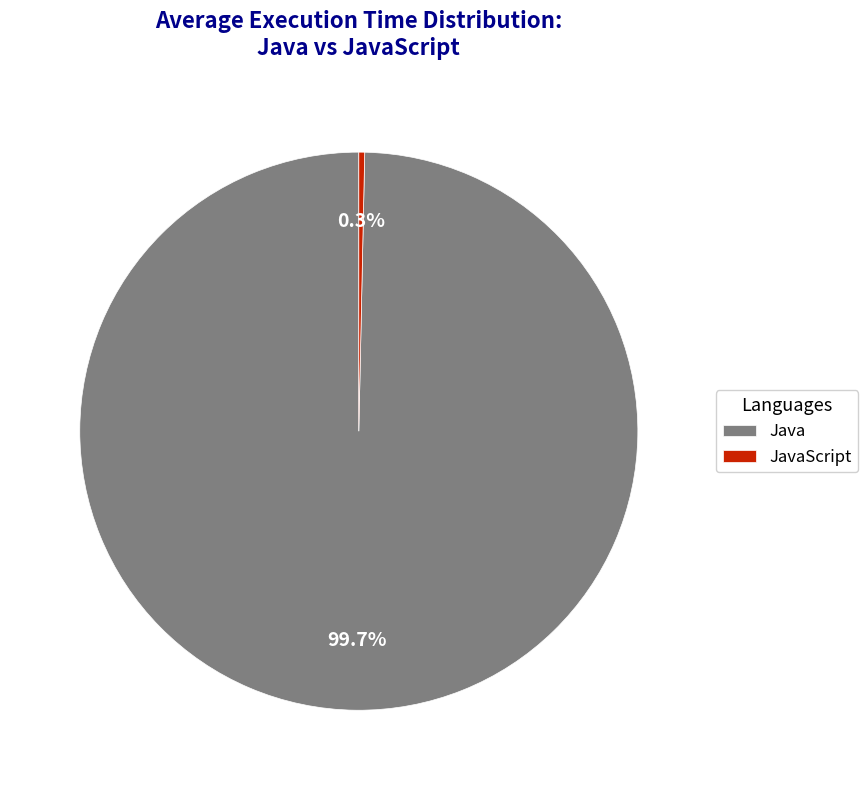

The Java slice represents 100% of the pie. True or false?

True